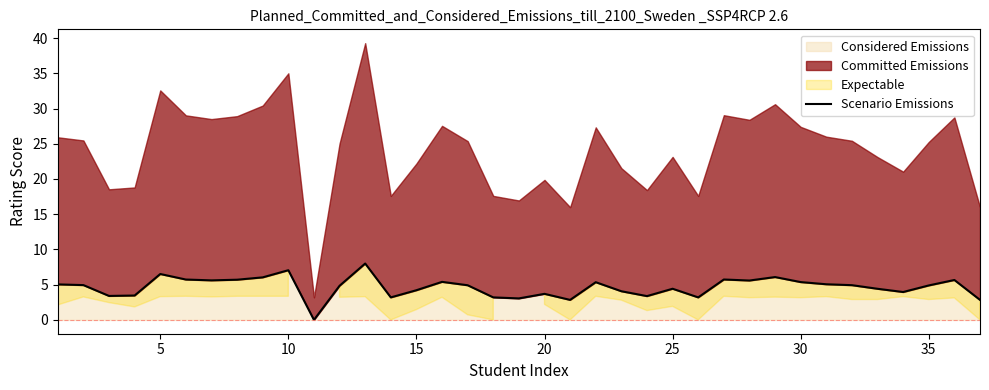

What is the highest value of the Considered Emissions series?

8.0